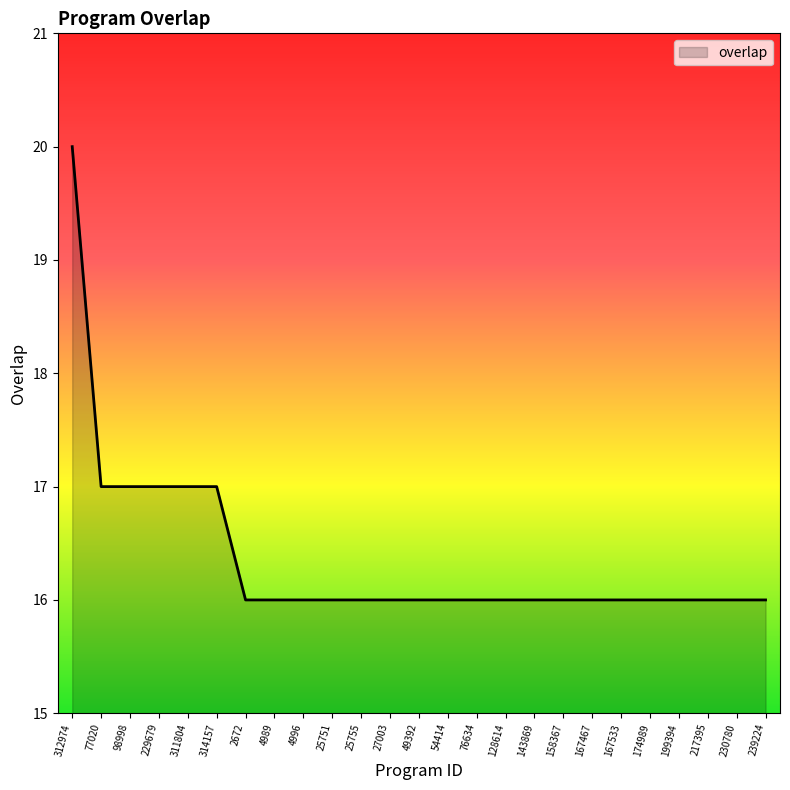

The chart shows a value of 20 at 312974. True or false?

True